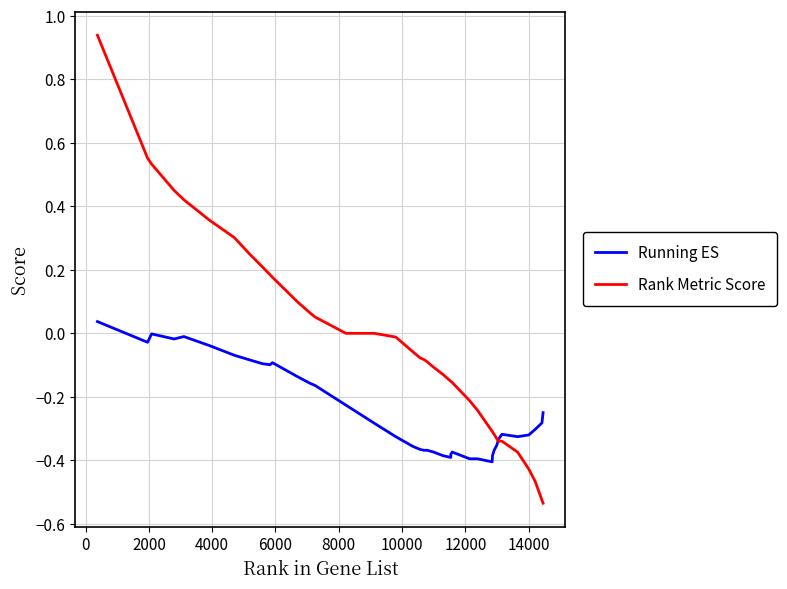

What are all the series names shown in the legend?

Running ES, Rank Metric Score